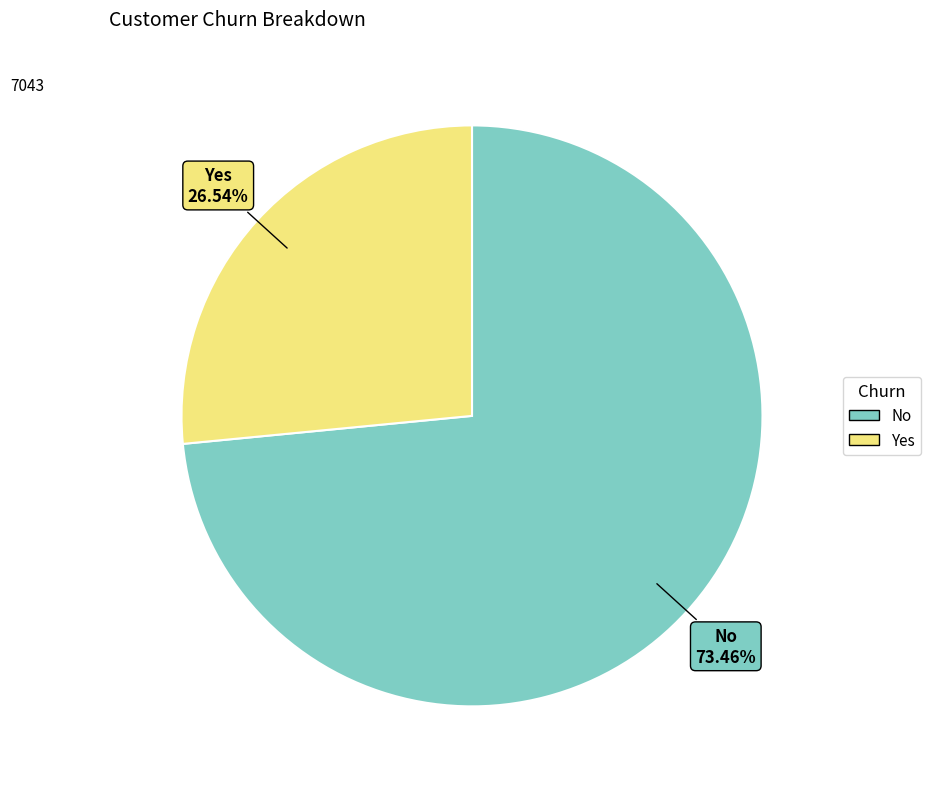

Between No and Yes, which is larger?

No